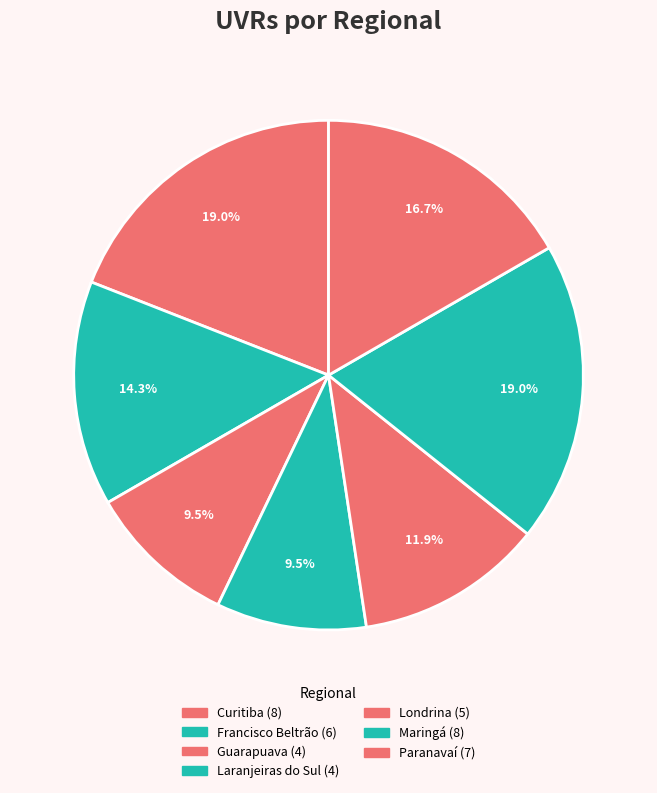

To the nearest percent, what percentage of the pie is Paranavaí?

17%